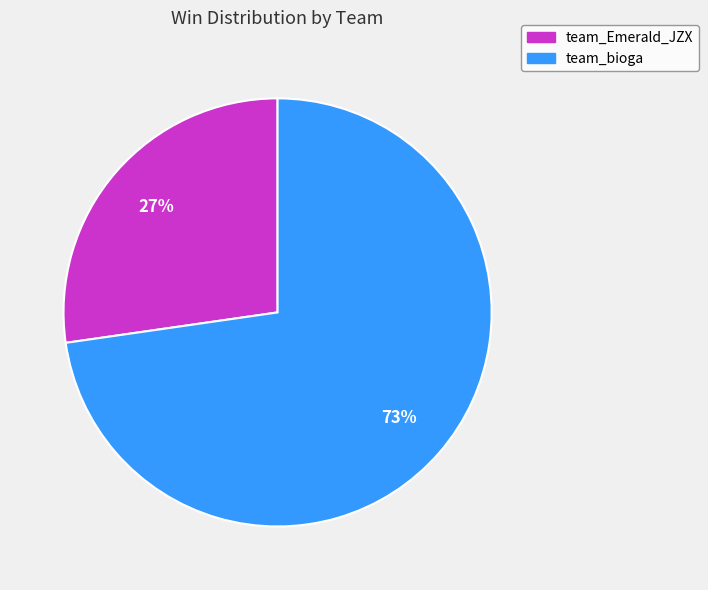

To the nearest percent, what portion does team_Emerald_JZX represent?

27%